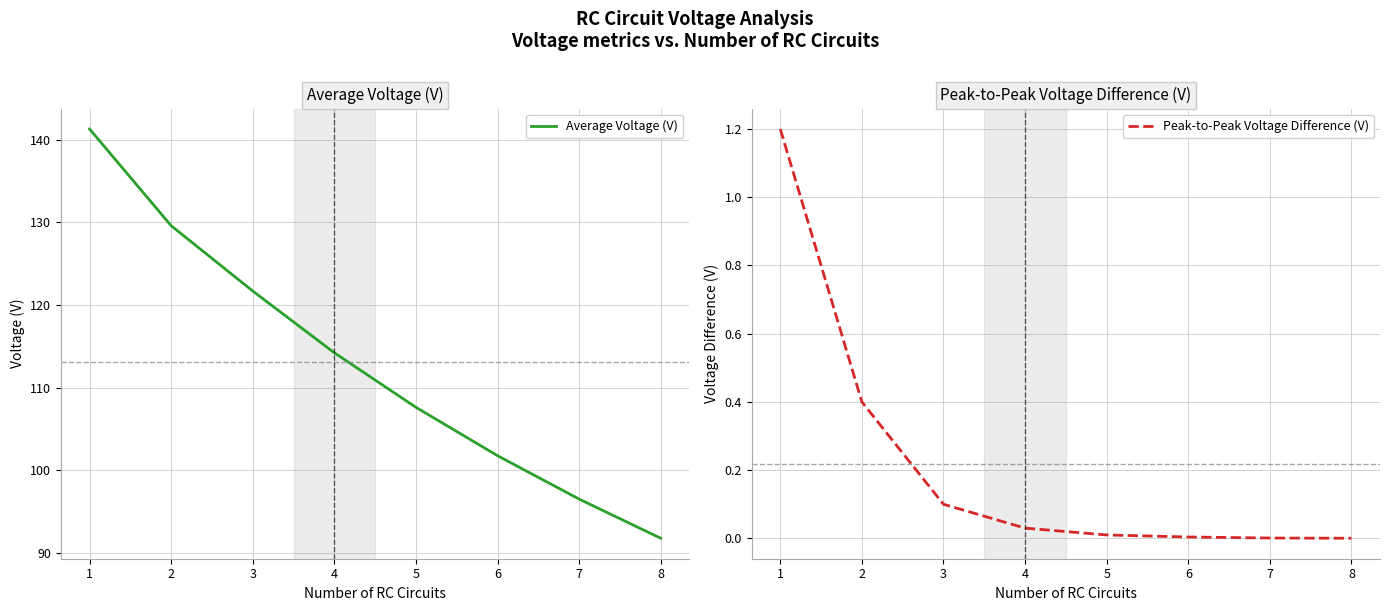

What is the difference between the Peak-to-Peak Voltage Difference (V) values at 7 and 2?

0.4